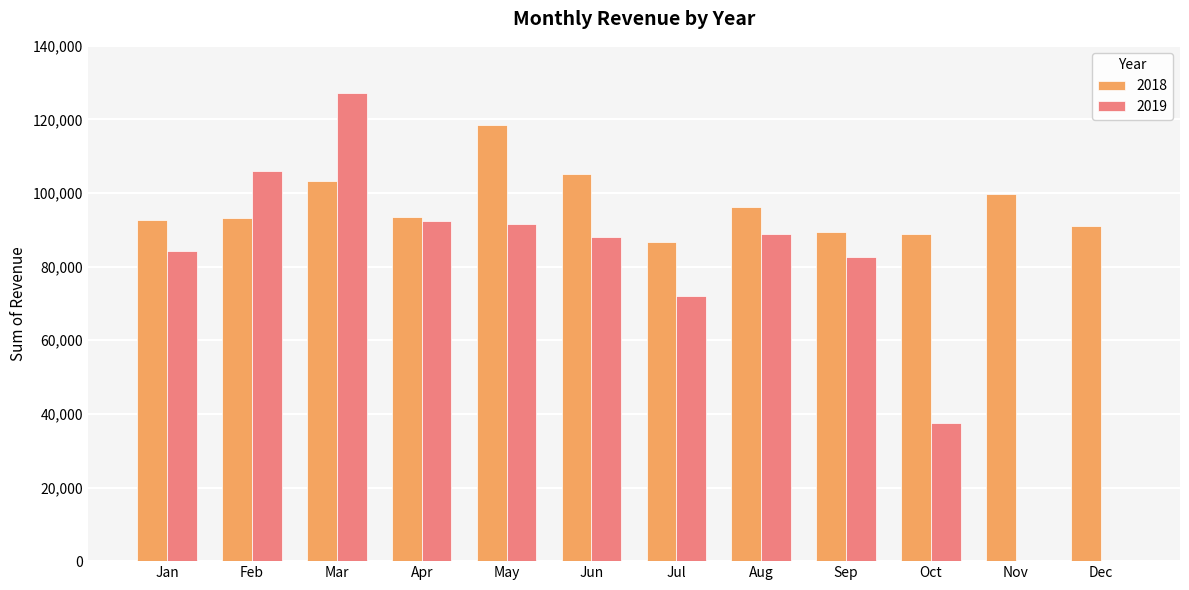

What is the sum of all 2018 values?

1158151